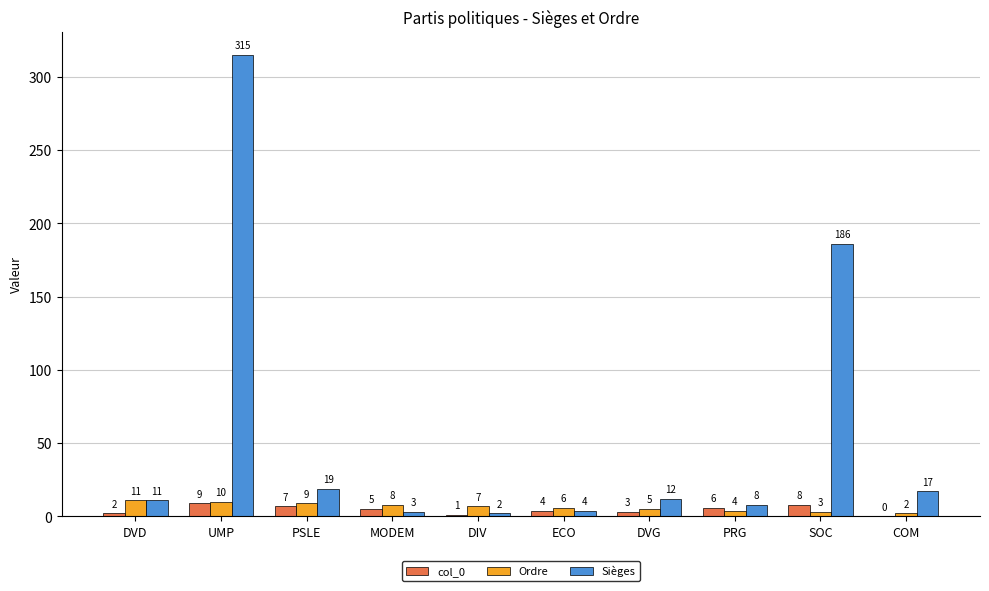

Which series changed the most between UMP and COM?

Sièges